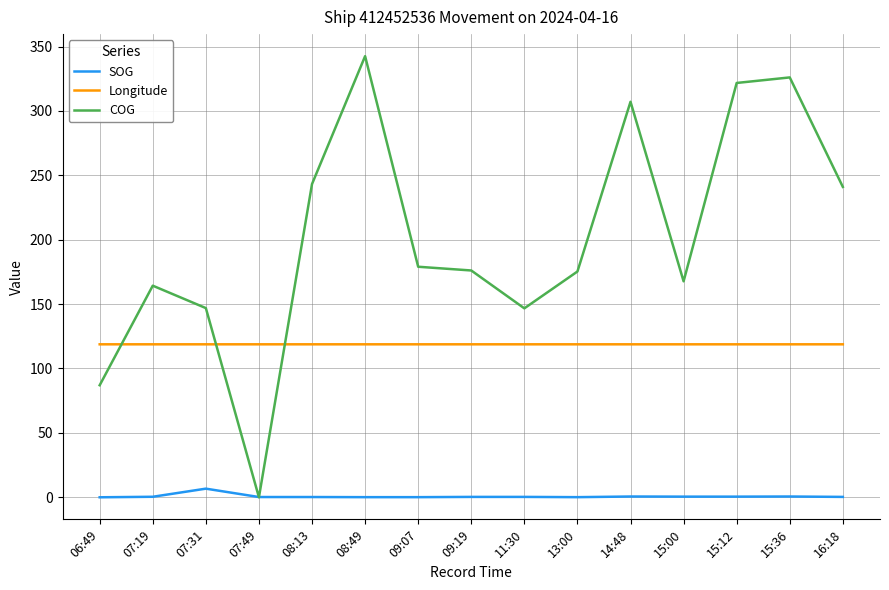

Between 08:49 and 15:00, which series saw the biggest shift?

COG